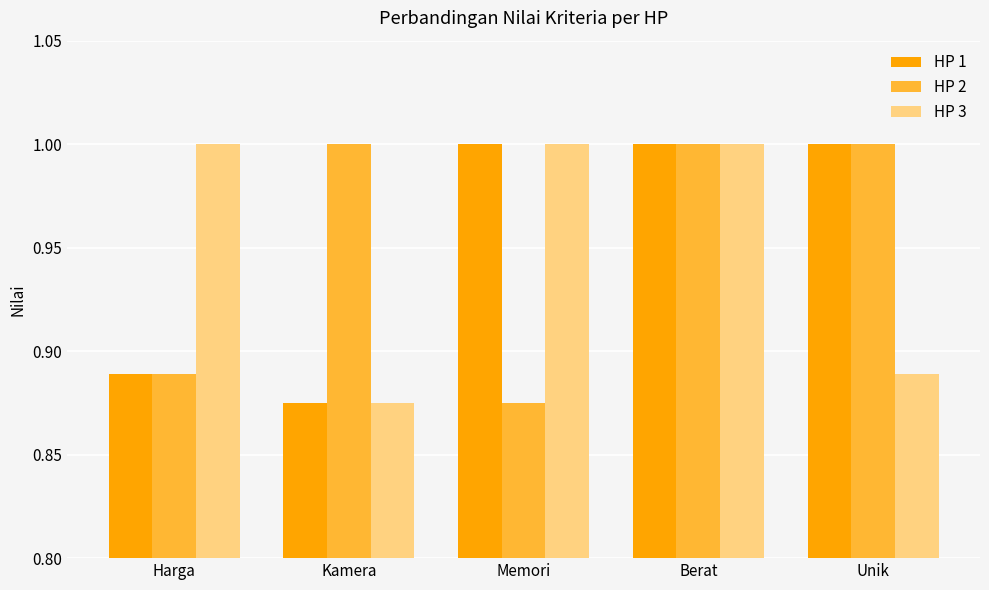

What position from the right is Kamera?

4